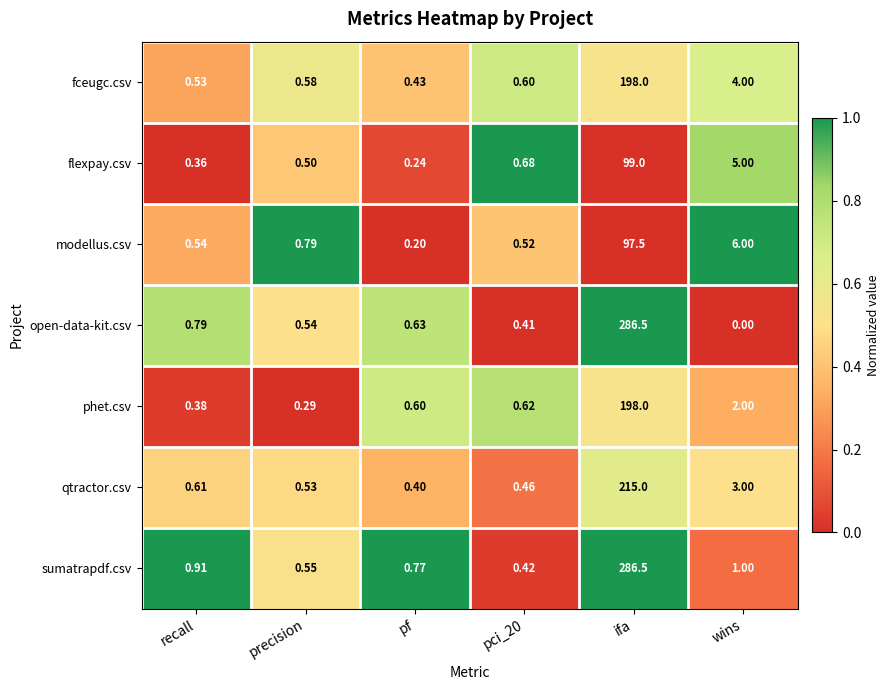

At which label does open-data-kit.csv reach its peak?

ifa